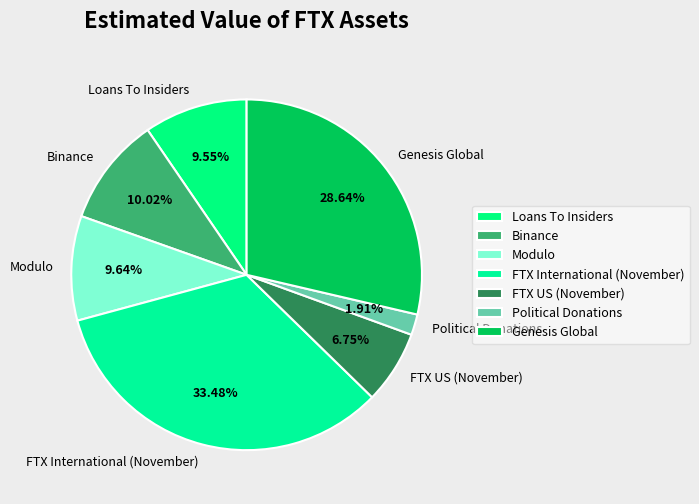

Which category has the smallest portion of the pie?

Political Donations